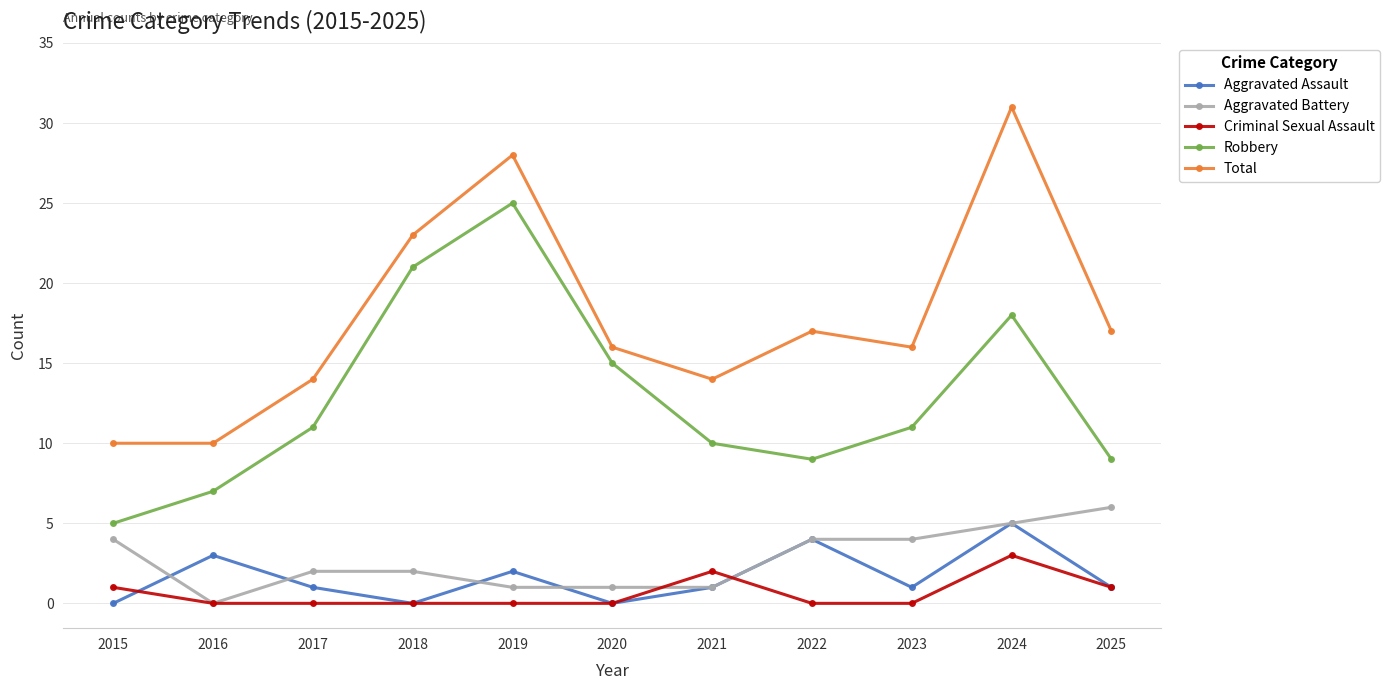

How many lines are shown in the chart?

5